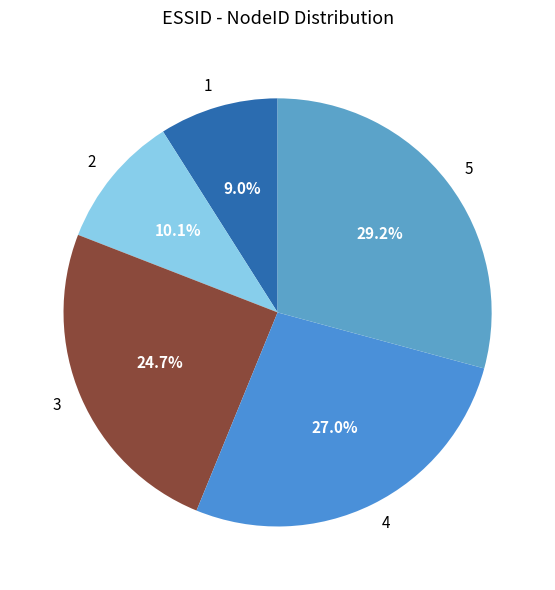

Rank the categories by value from lowest to highest.

1, 2, 3, 4, 5